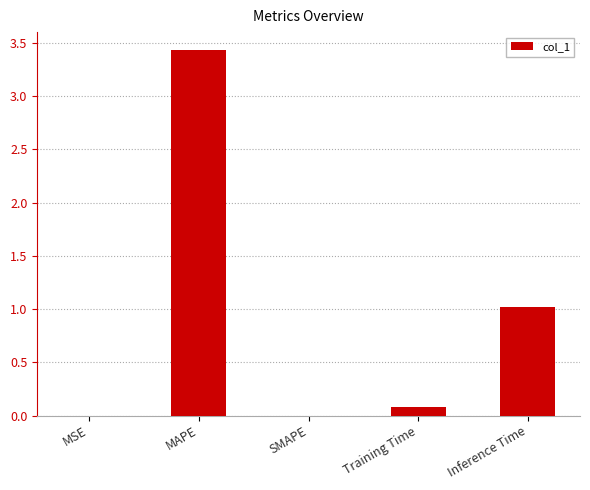

Which label corresponds to the largest value in the chart?

MAPE